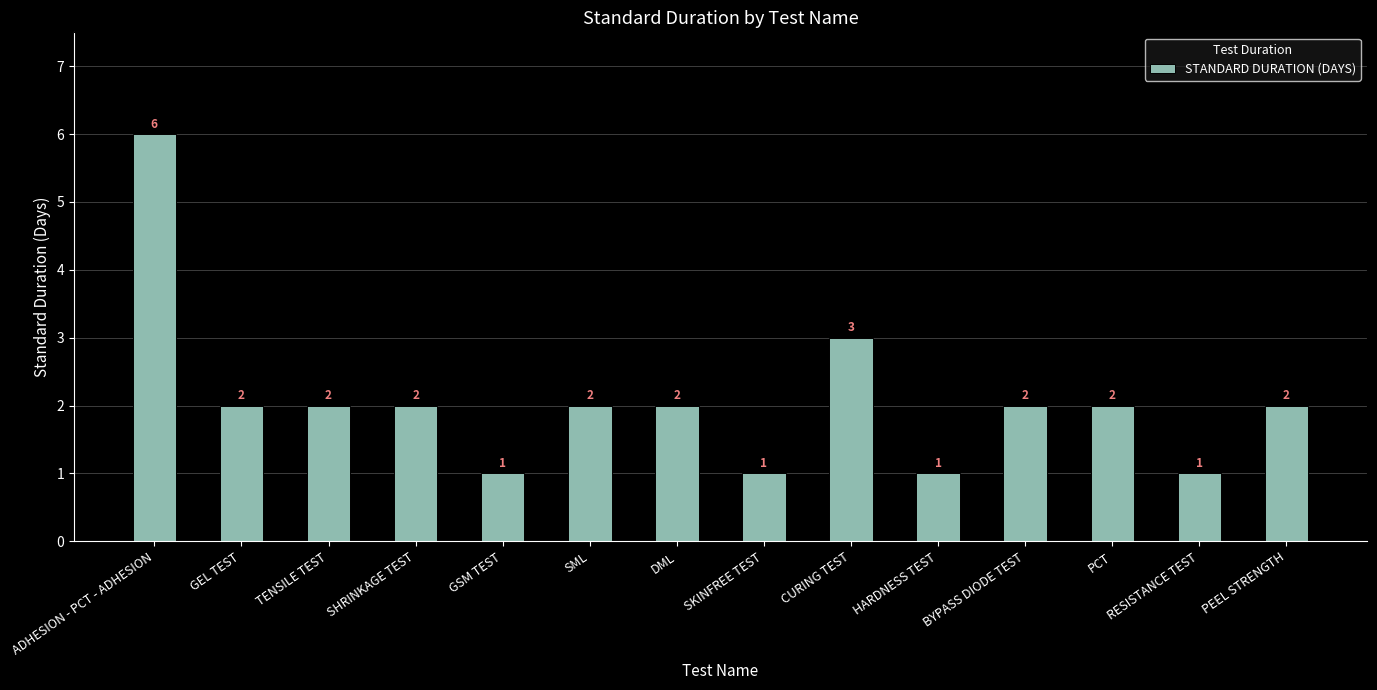

Which has a higher value, GEL TEST or ADHESION - PCT - ADHESION?

ADHESION - PCT - ADHESION